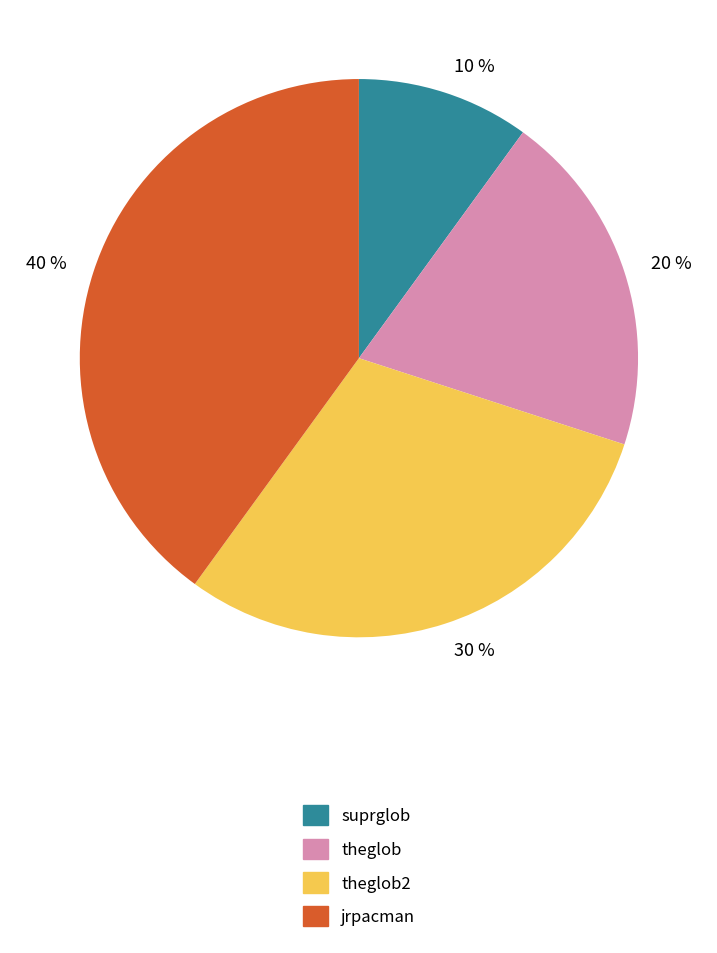

Which category has the smallest portion of the pie?

suprglob